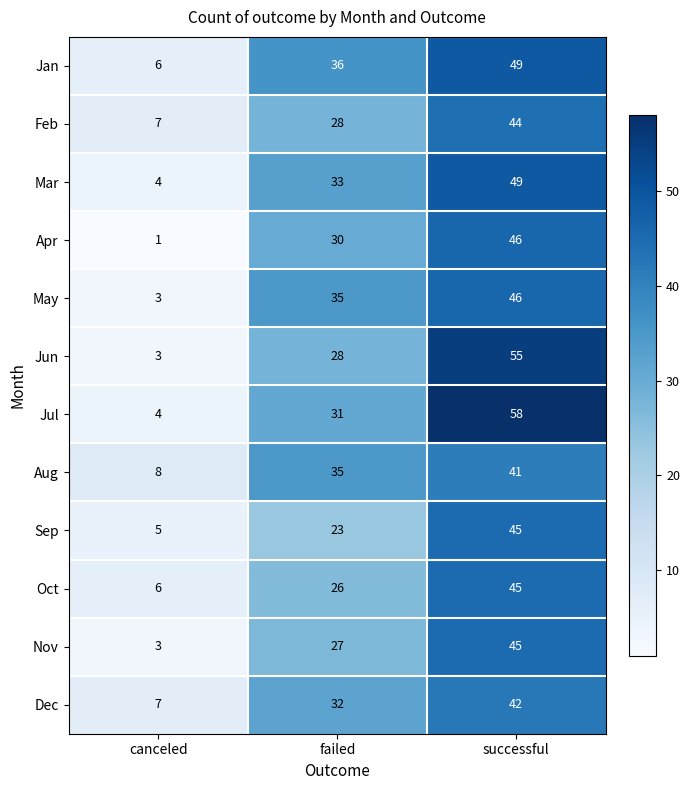

Rank the categories by Feb value from lowest to highest.

canceled, failed, successful